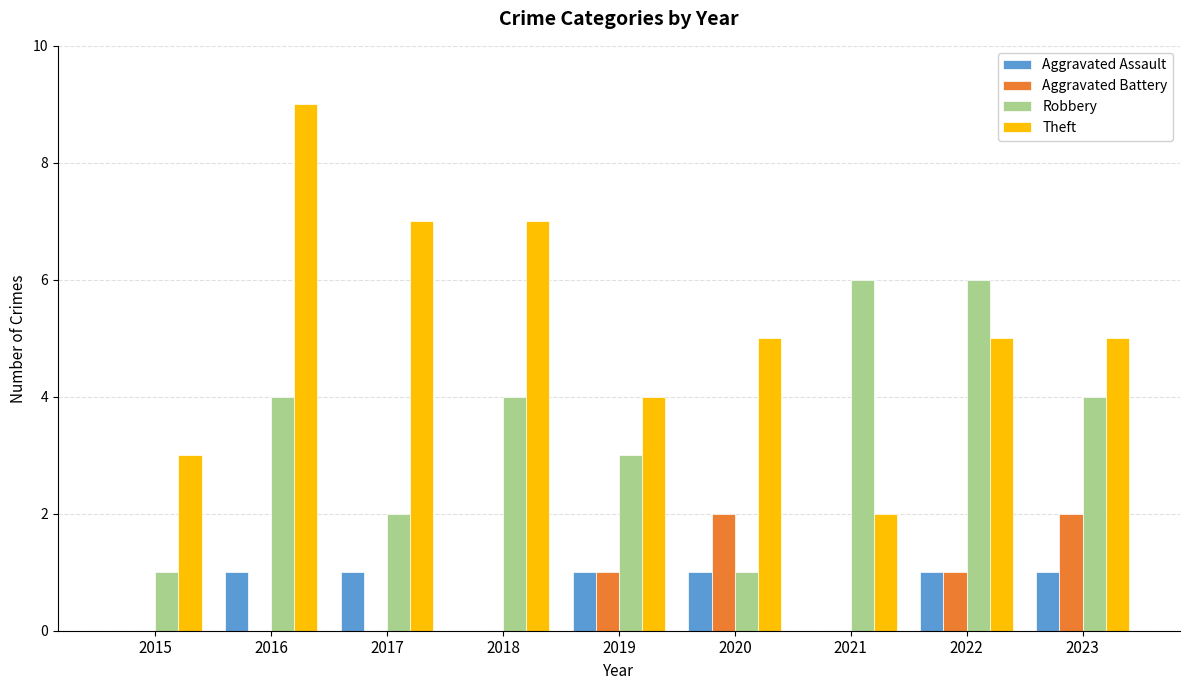

Is it true that Aggravated Assault equals 1 at 2019?

True